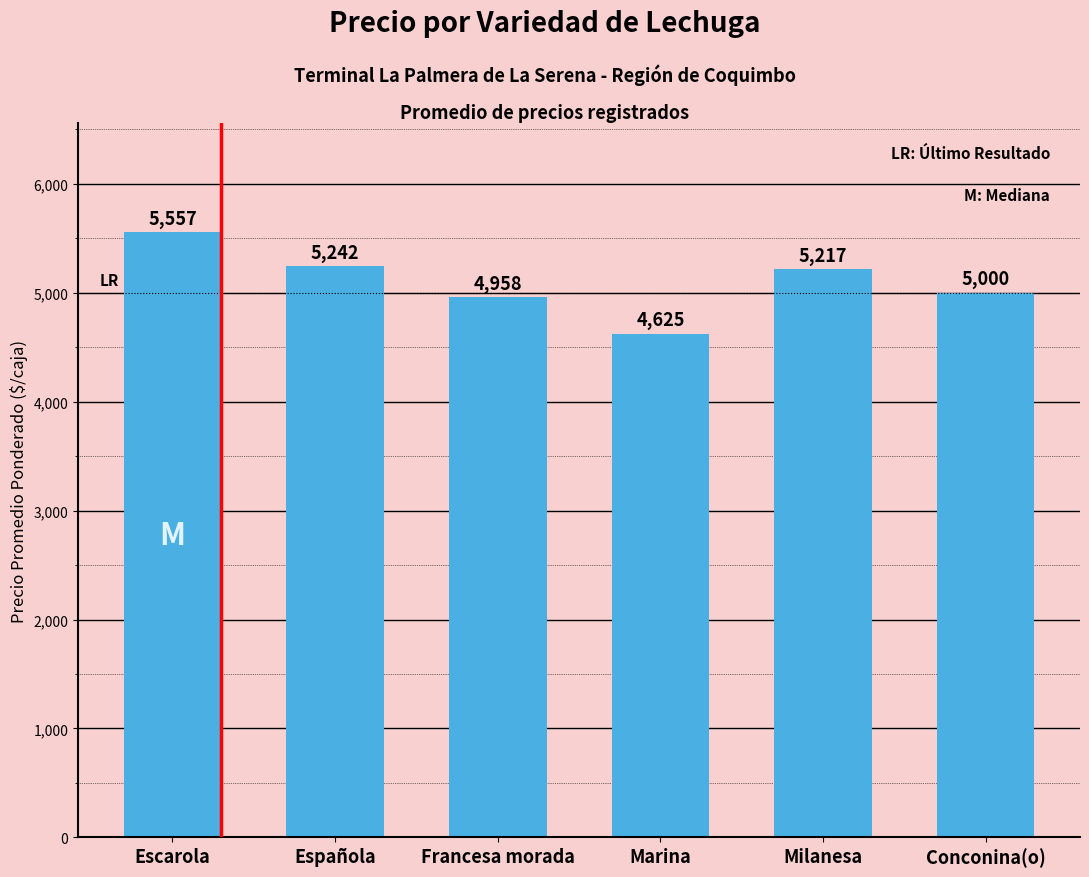

What is the sum of all values?

30599